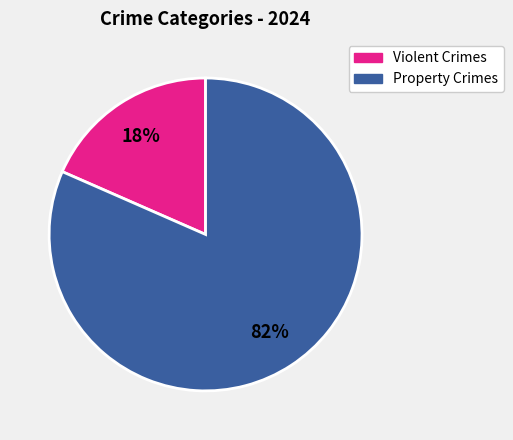

To the nearest percent, what is the average slice percentage?

50%